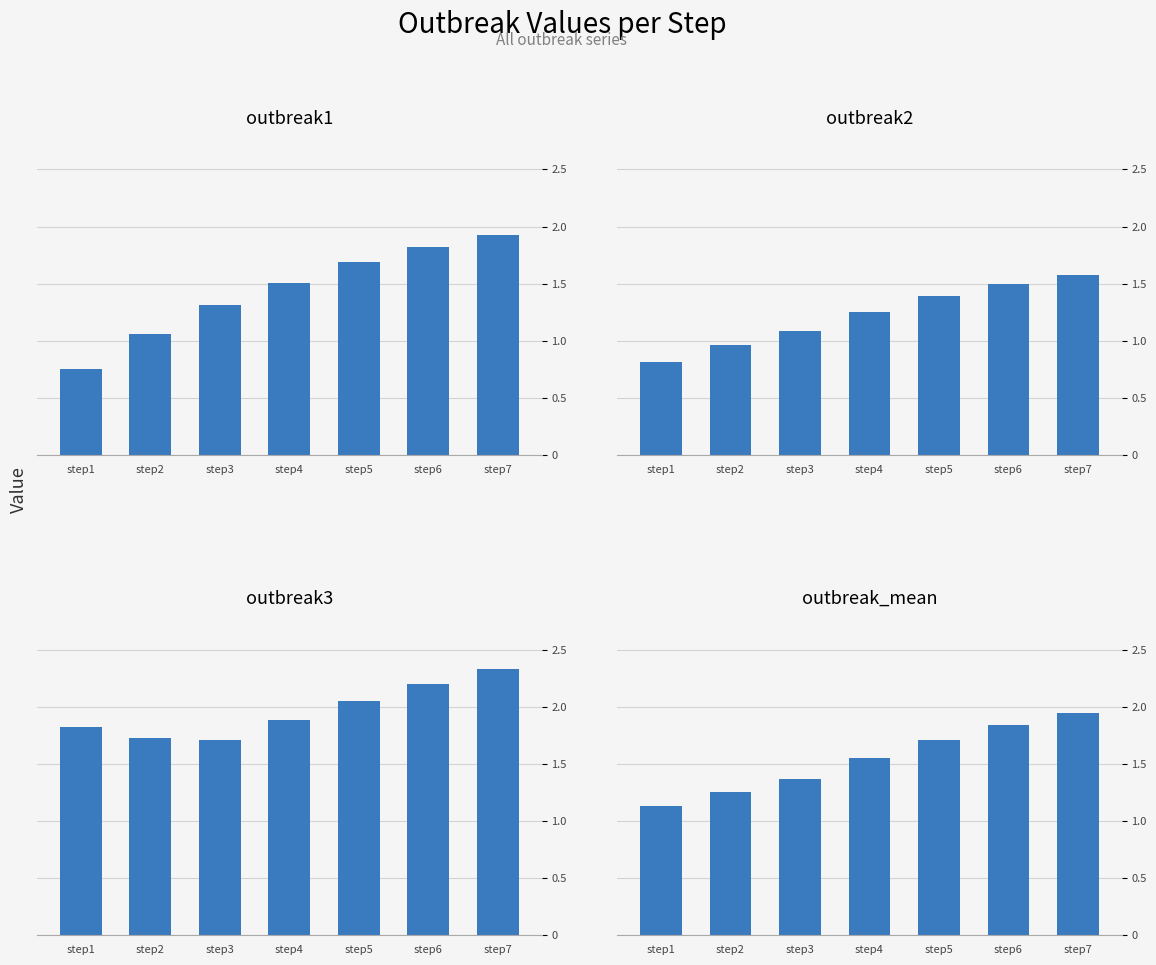

Which has a higher value, step4 or step3?

step4